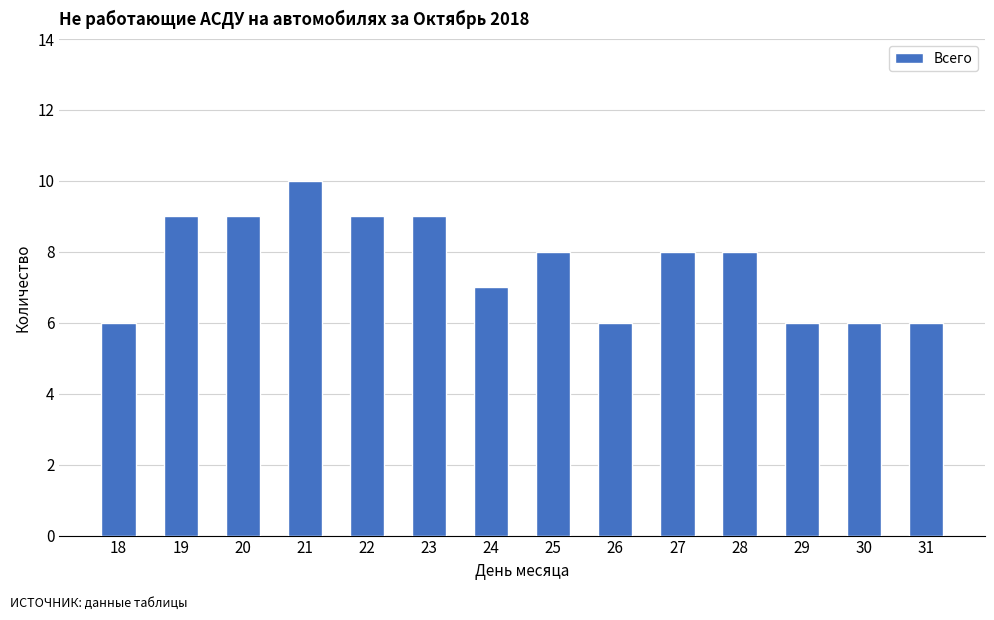

Is it true that the value at 29 is 2?

False